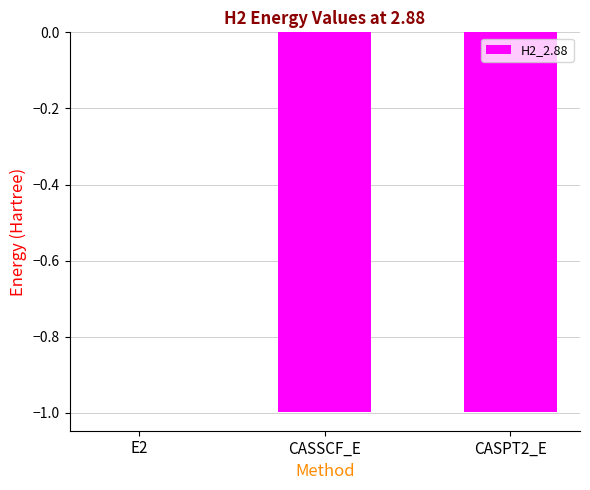

Is it true that the value at CASSCF_E is -1.0?

True